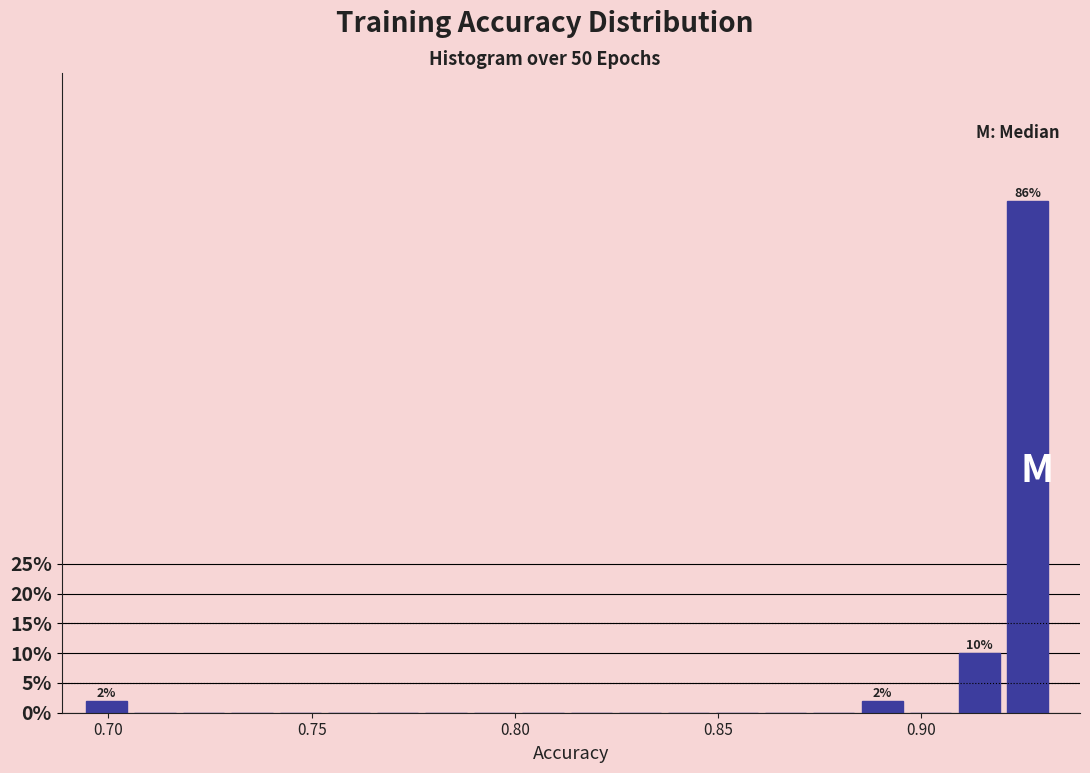

Read against the x-axis, roughly where is the centre of the tallest bar?

0.925